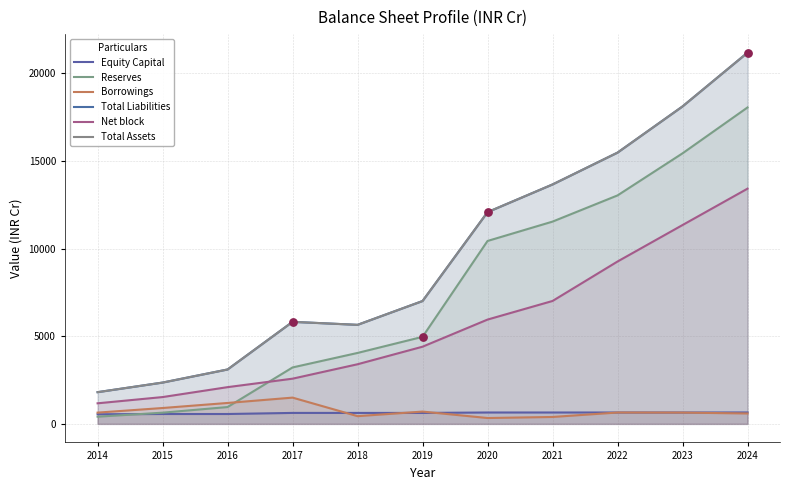

Which series contains the lowest Y value?

Borrowings